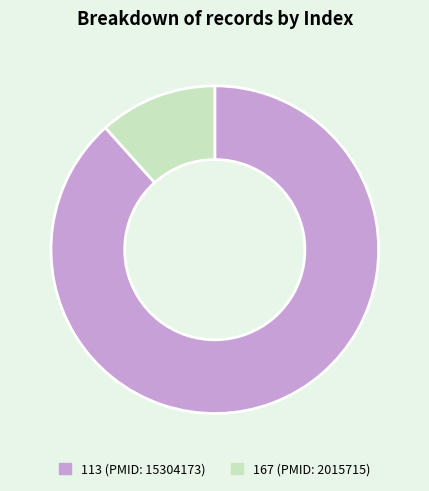

Is there a majority slice in this chart?

Yes